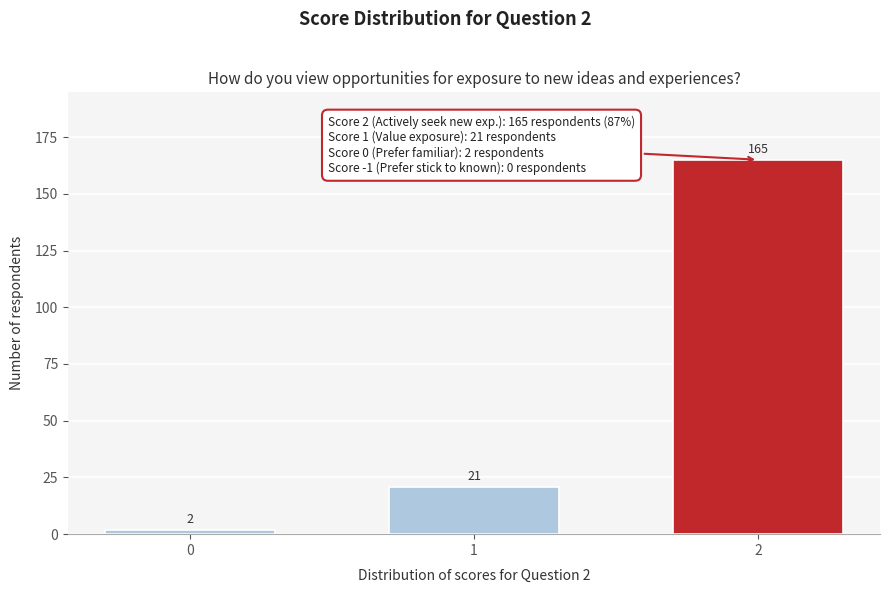

Reading left to right, list all the values displayed in this chart.

0=2	1=21	2=165